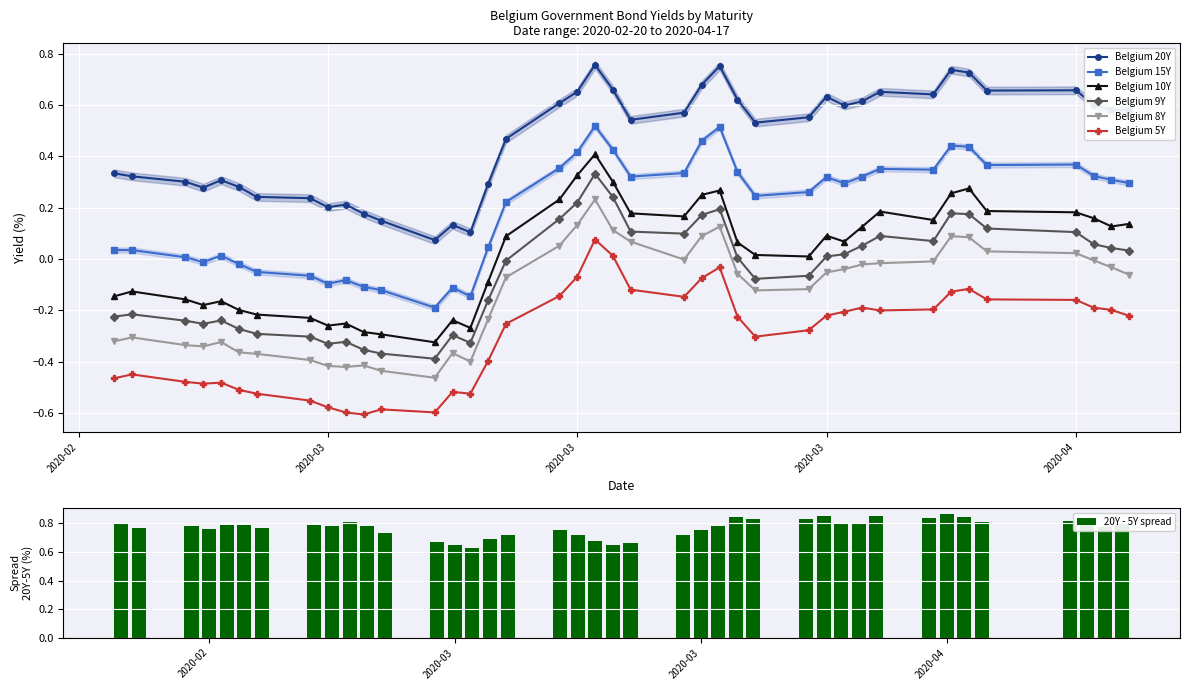

How many groups of bars are there?

40